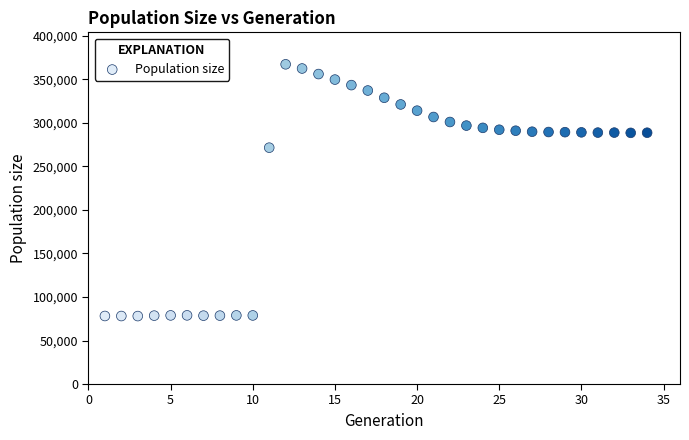

What Y value in the scatter plot is closest to 222682?

271515